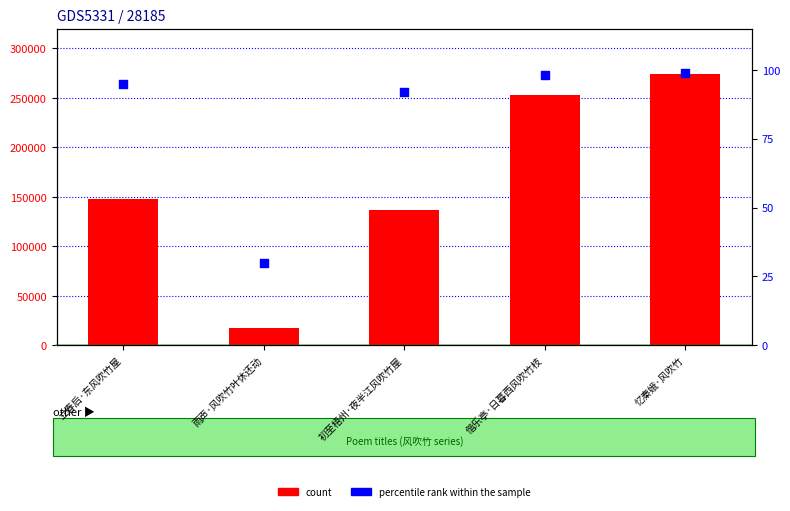

Which series reaches the maximum Y coordinate?

count